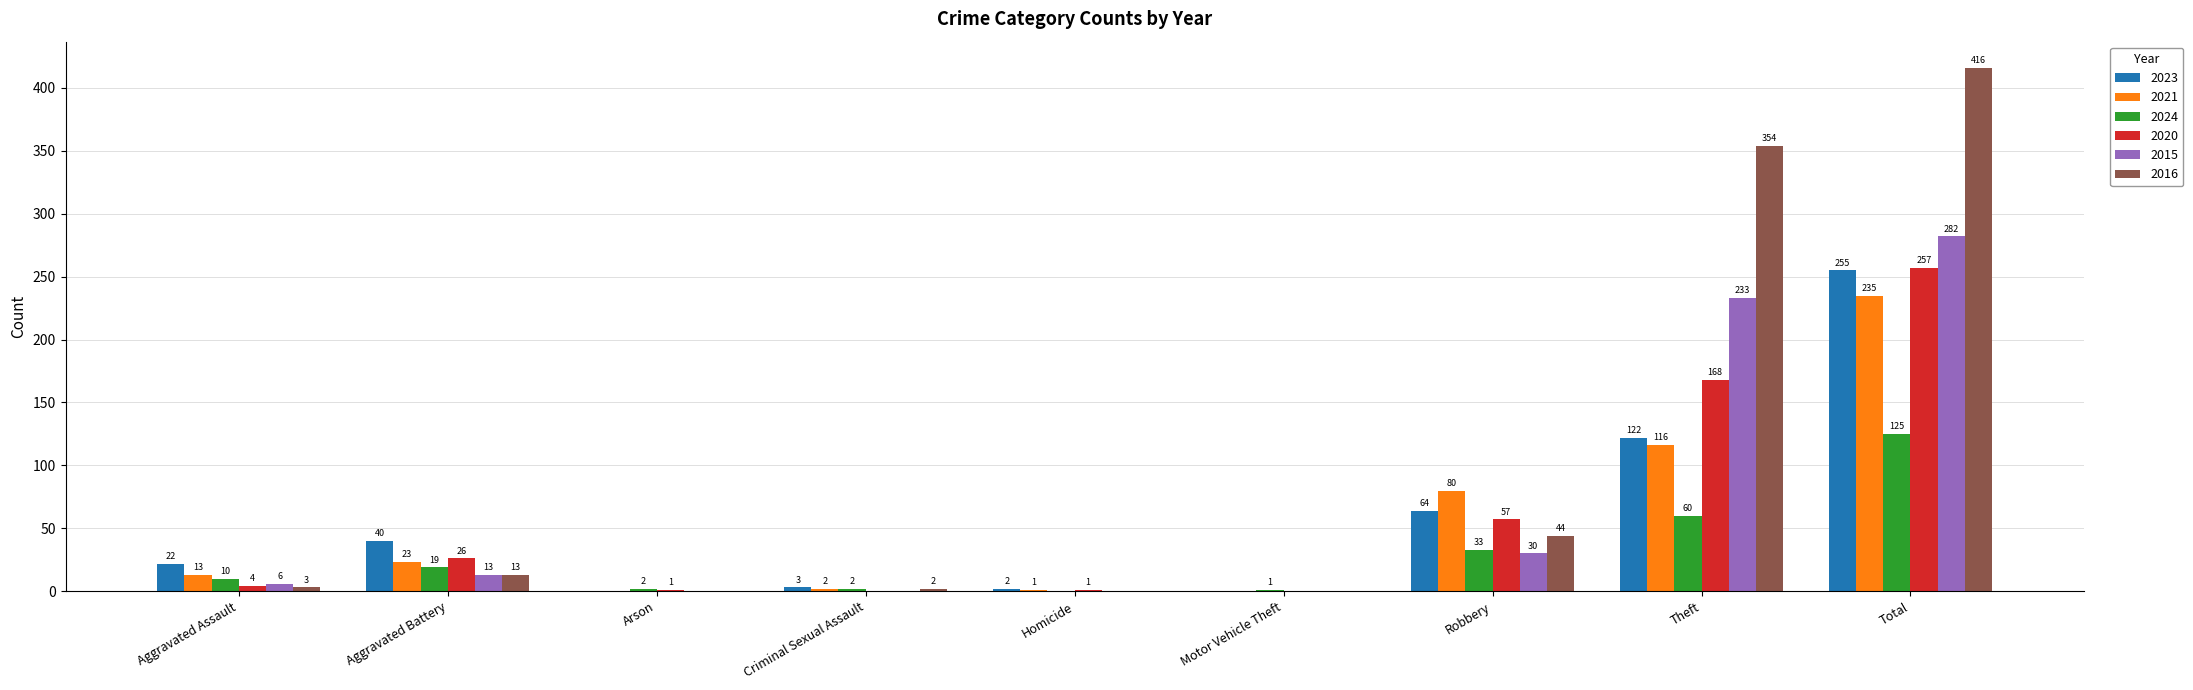

True or false: 2024 has a value of 2 at Arson.

True